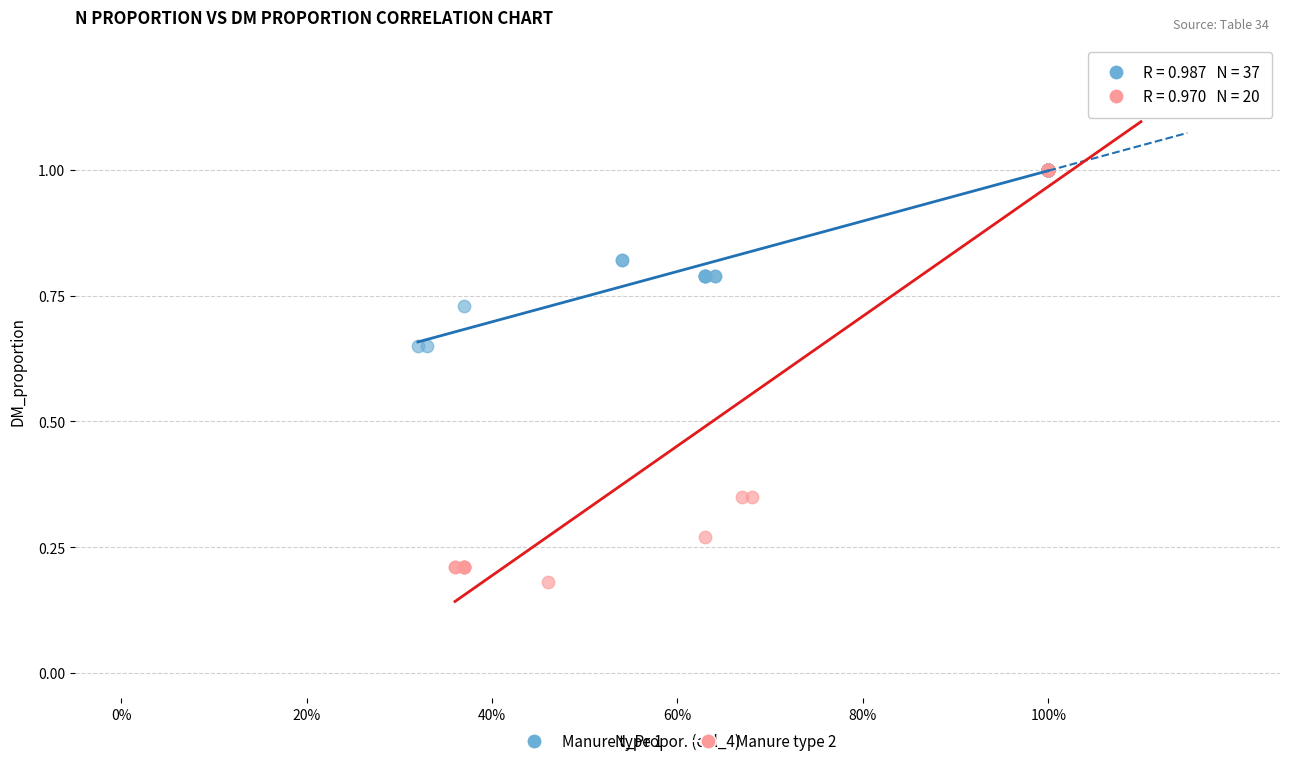

Which series contains the lowest Y value?

Manure type 2